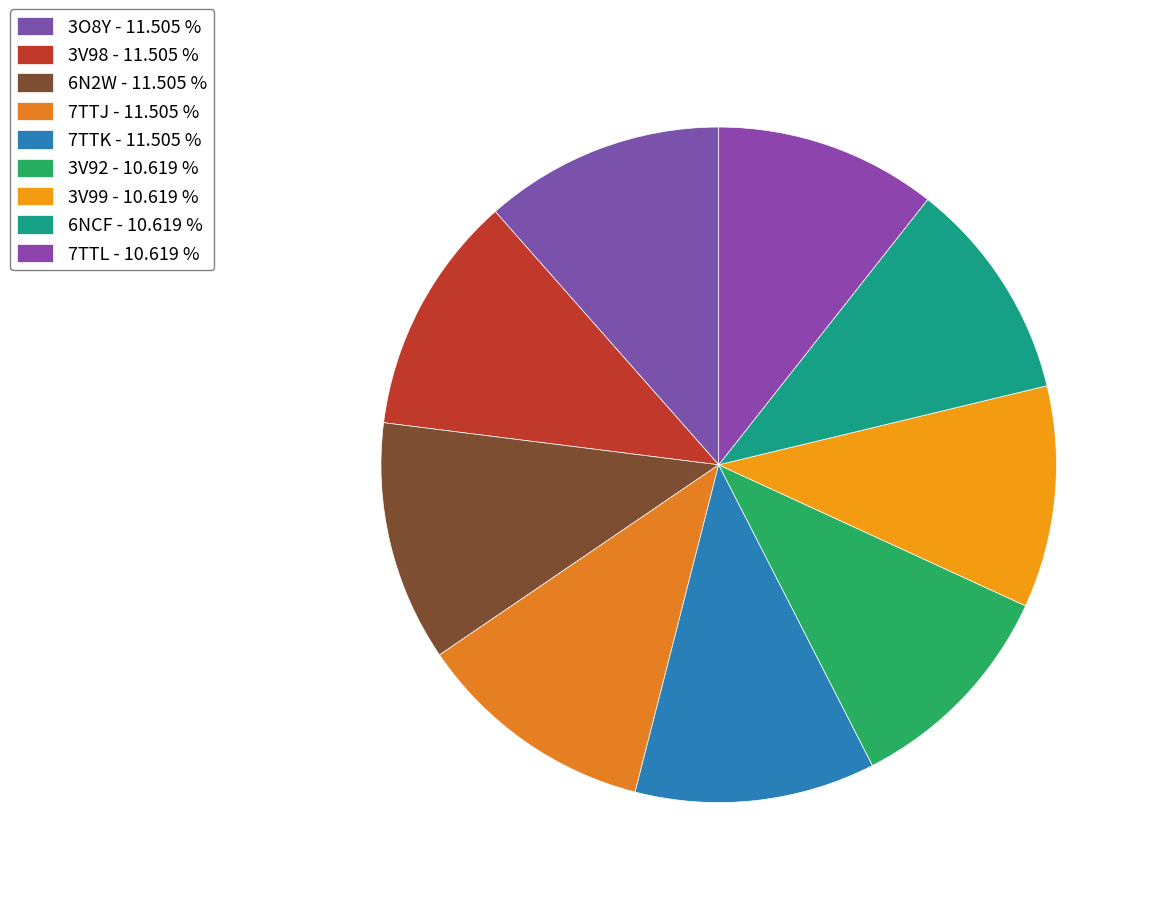

Which category has the biggest portion of the pie?

3O8Y